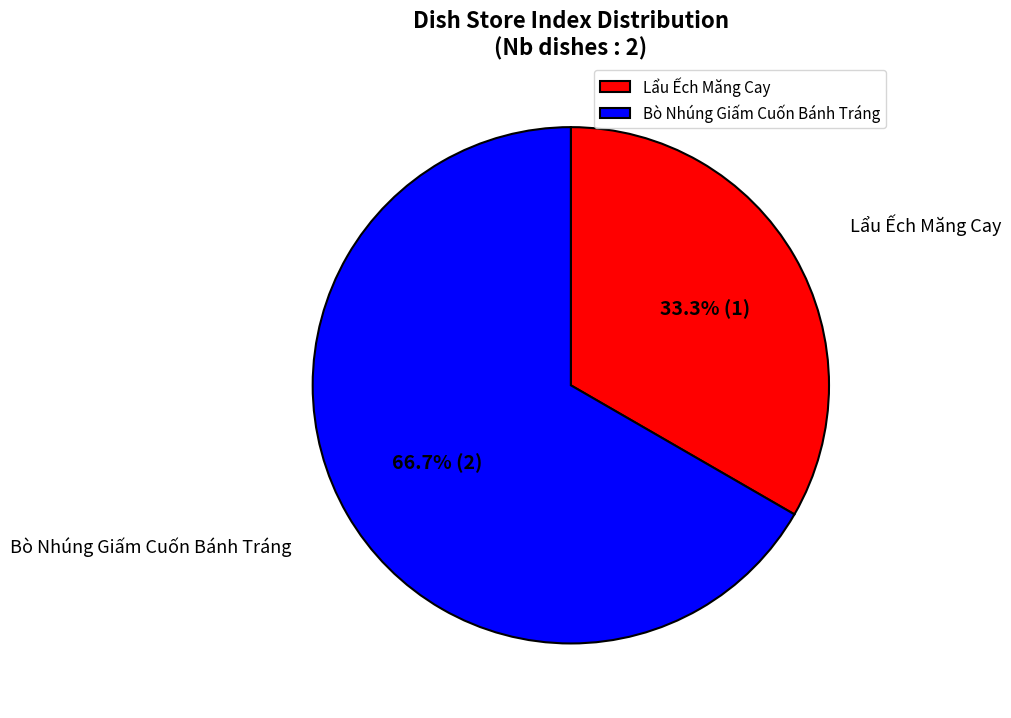

Which has a higher value, Lẩu Ếch Măng Cay or Bò Nhúng Giấm Cuốn Bánh Tráng?

Bò Nhúng Giấm Cuốn Bánh Tráng